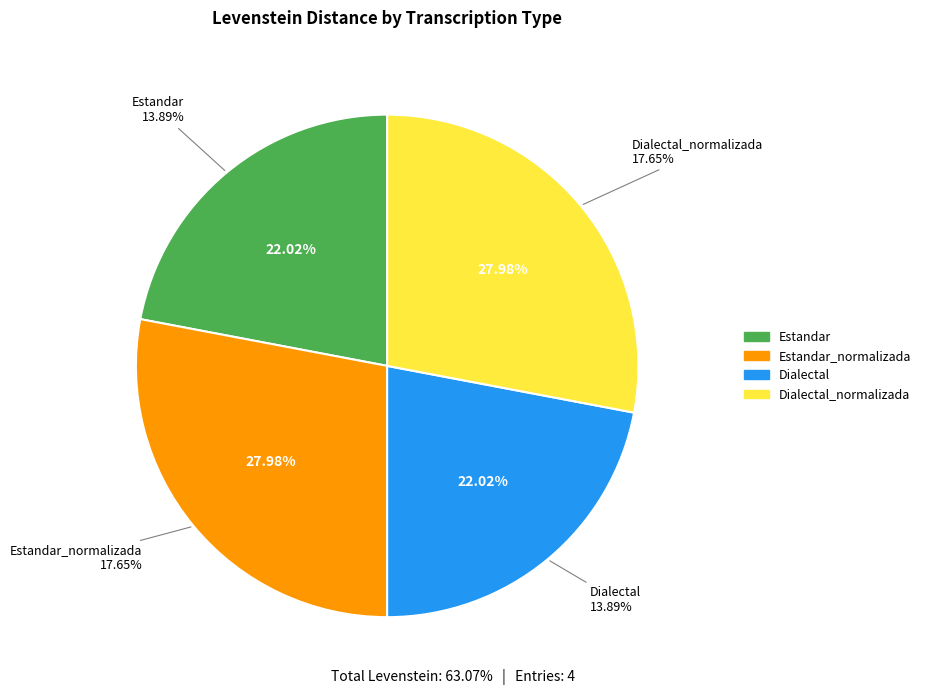

What is the ratio of the value at Dialectal to the value at Estandar?

1.0